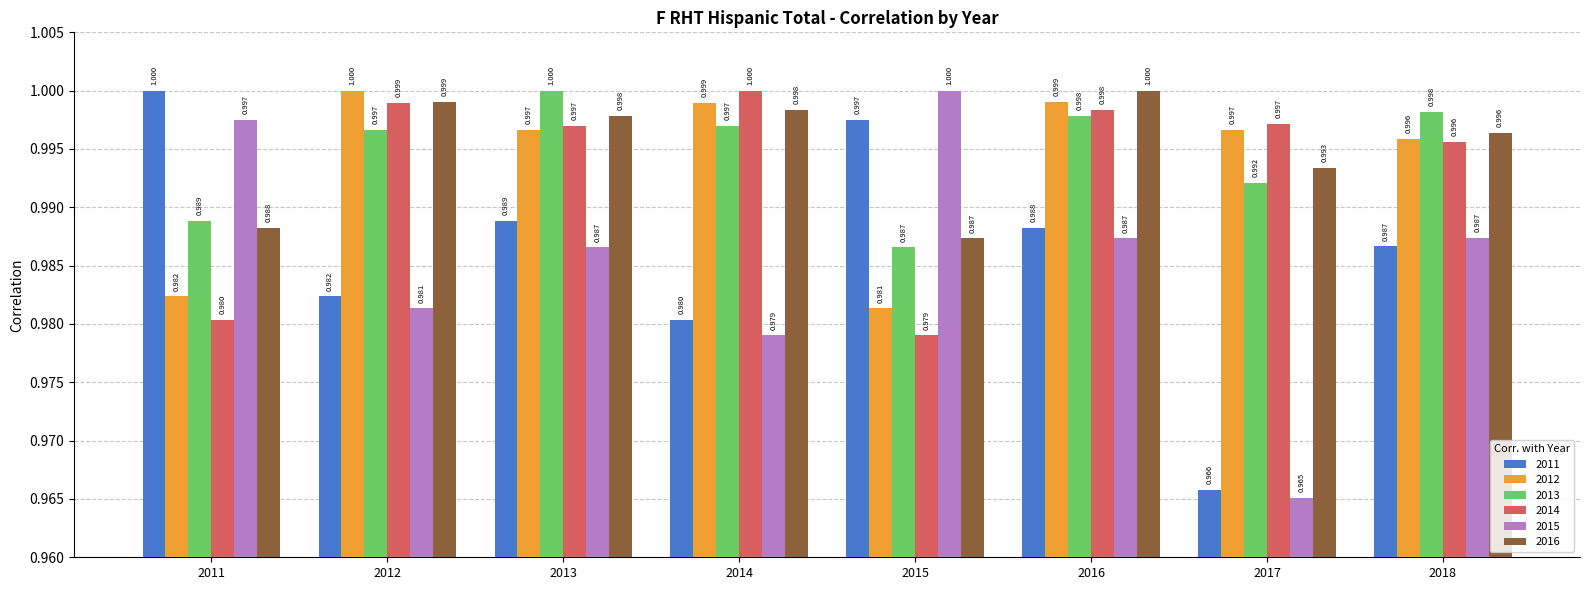

What are all the series names shown in the legend?

2011, 2012, 2013, 2014, 2015, 2016